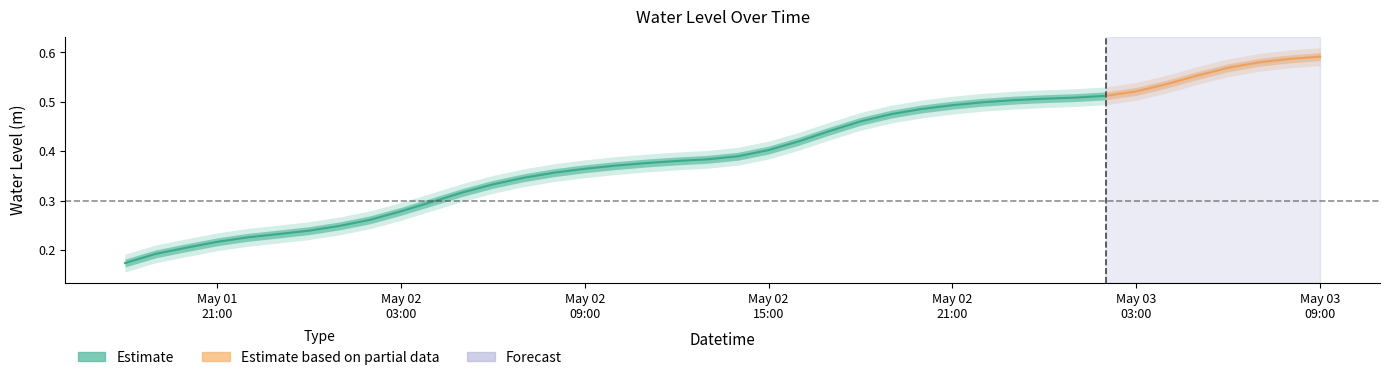

How many values are between 0 and 1?

33